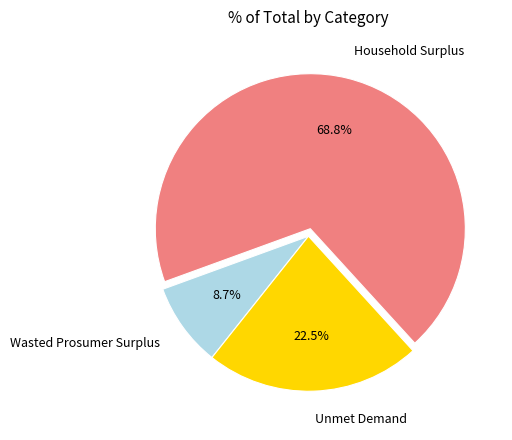

To the nearest percent, what is the difference between the Unmet Demand and Wasted Prosumer Surplus slice percentages?

14%